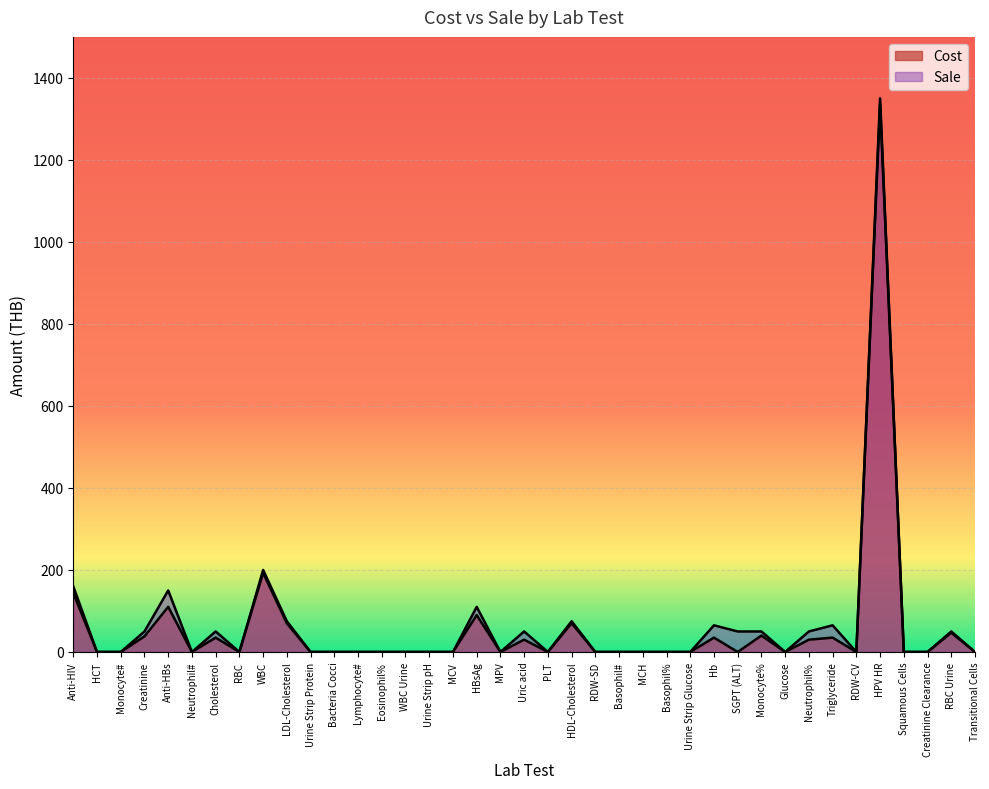

What are all the series names shown in the legend?

Cost, Sale